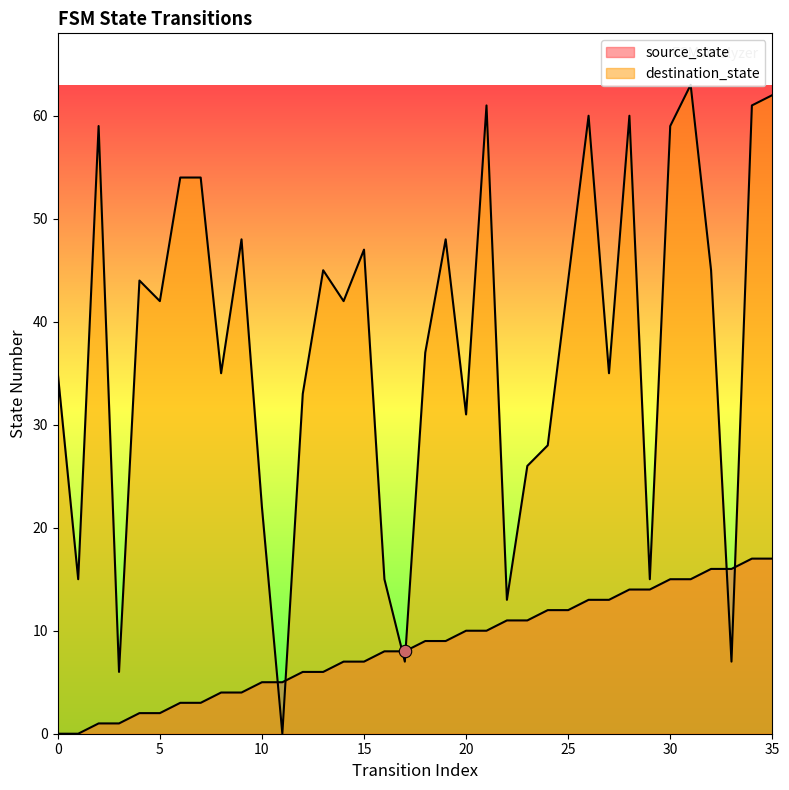

Which series has the widest spread of Y values?

destination_state